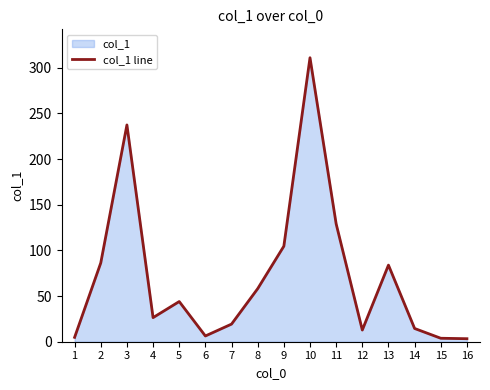

List the labels in order of value, smallest first.

16, 15, 1, 6, 12, 14, 7, 4, 5, 8, 13, 2, 9, 11, 3, 10